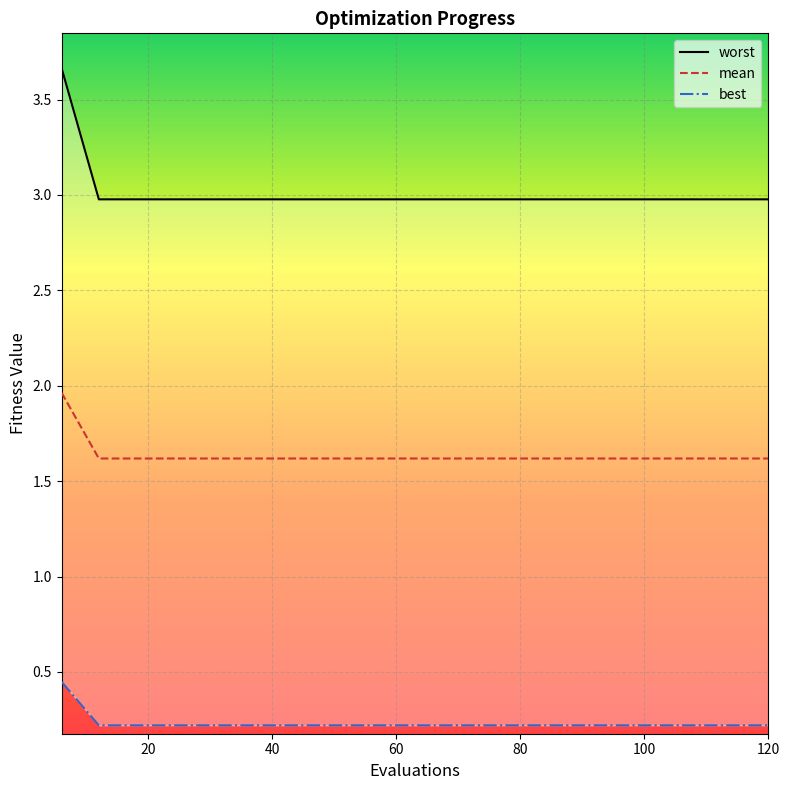

True or false: best and mean cross at least once.

False